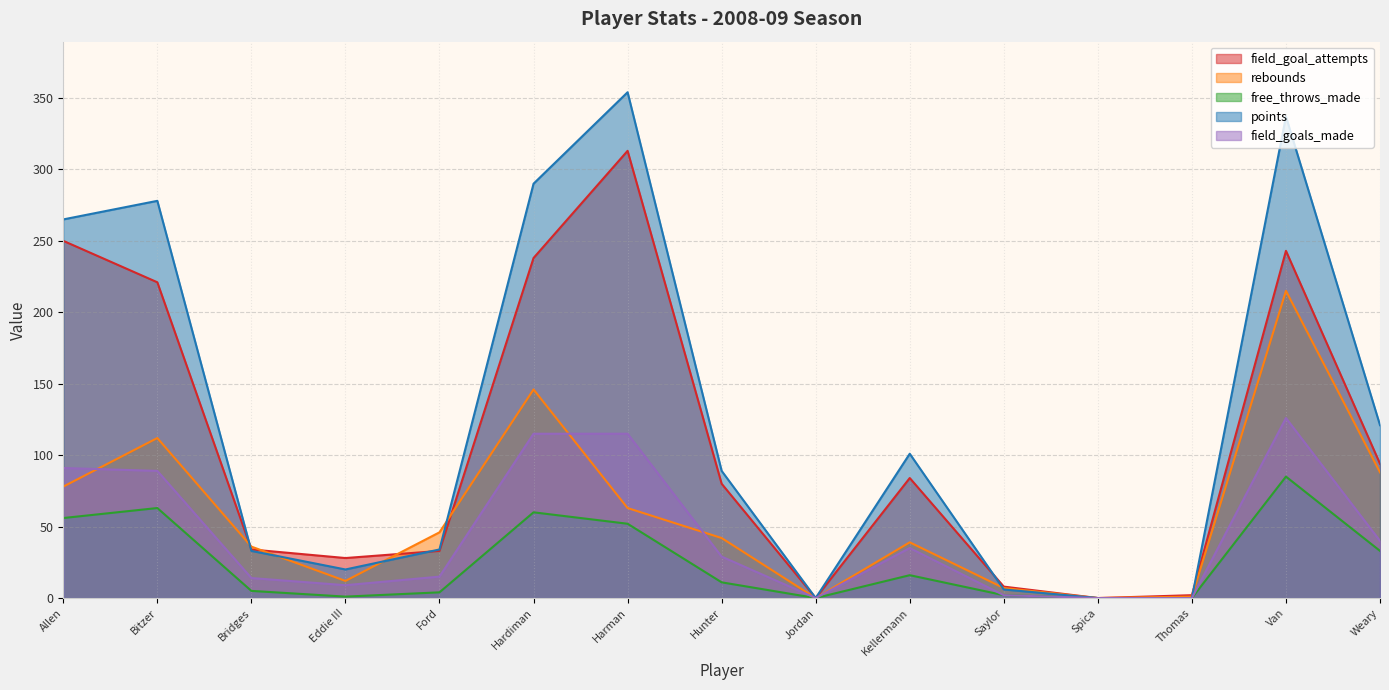

What is the label of the 5th point from the left?

Ford